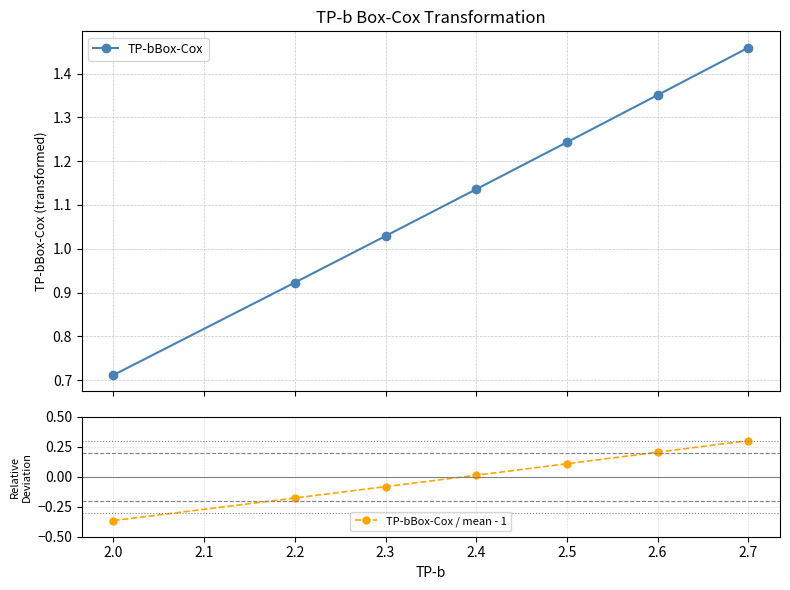

True or false: TP-bBox-Cox / mean - 1 and TP-bBox-Cox intersect in this chart.

False